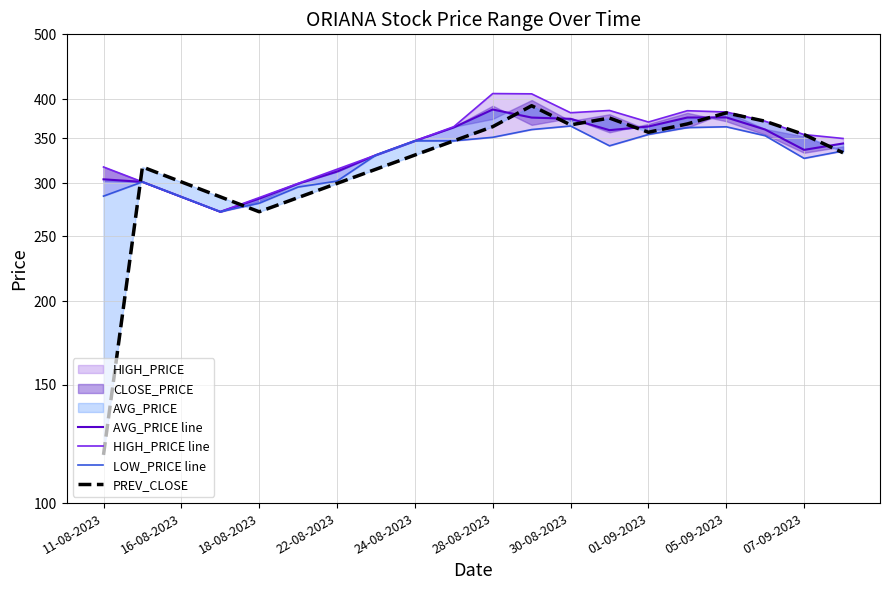

Reading right to left, what are all the values shown in this chart?

AVG_PRICE line: 343.7	336.3	360.6	375.9	375.8	364.4	359.8	374.1	375.7	386.2	363.2	346.9	330.4	312.1	299.4	284.4	271.9	286.2	301.2	303.9
HIGH_PRICE line: 349.7	354.4	371.0	383.0	384.6	370.0	385.0	382.0	407.6	408.0	364.1	346.9	330.4	314.6	299.7	285.4	271.9	286.2	301.2	317.1
LOW_PRICE line: 335.0	326.6	353.0	364.0	363.0	354.5	341.0	365.0	360.6	351.1	346.9	346.8	330.4	302.1	296.0	280.0	271.9	286.2	301.2	286.9
PREV_CLOSE: 332.9	354.4	371.0	381.9	367.6	357.2	375.1	366.4	391.3	364.1	346.9	330.4	314.6	299.7	285.4	271.9	286.2	301.2	317.1	118.0